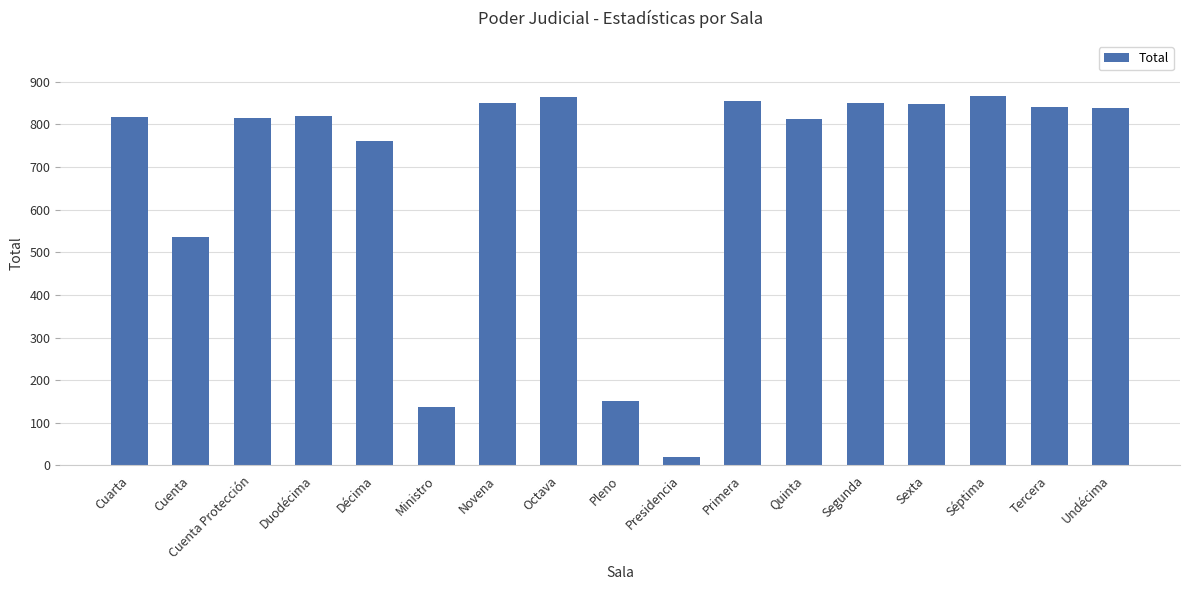

Where is the data nearest to the value 442?

Cuenta